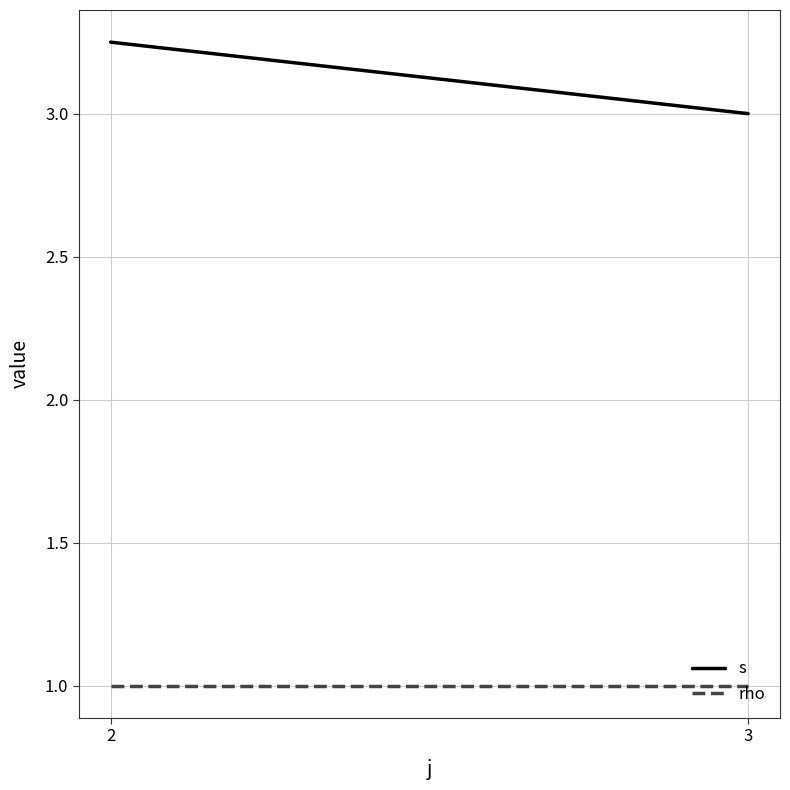

At how many categories does at least one series exceed 2?

2